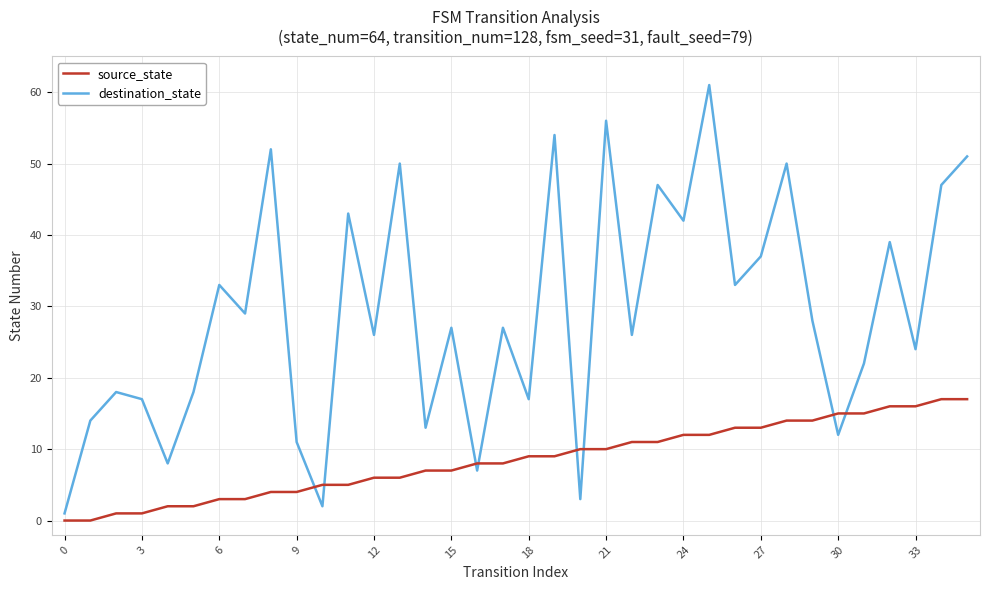

Which series has the largest range (max minus min)?

destination_state